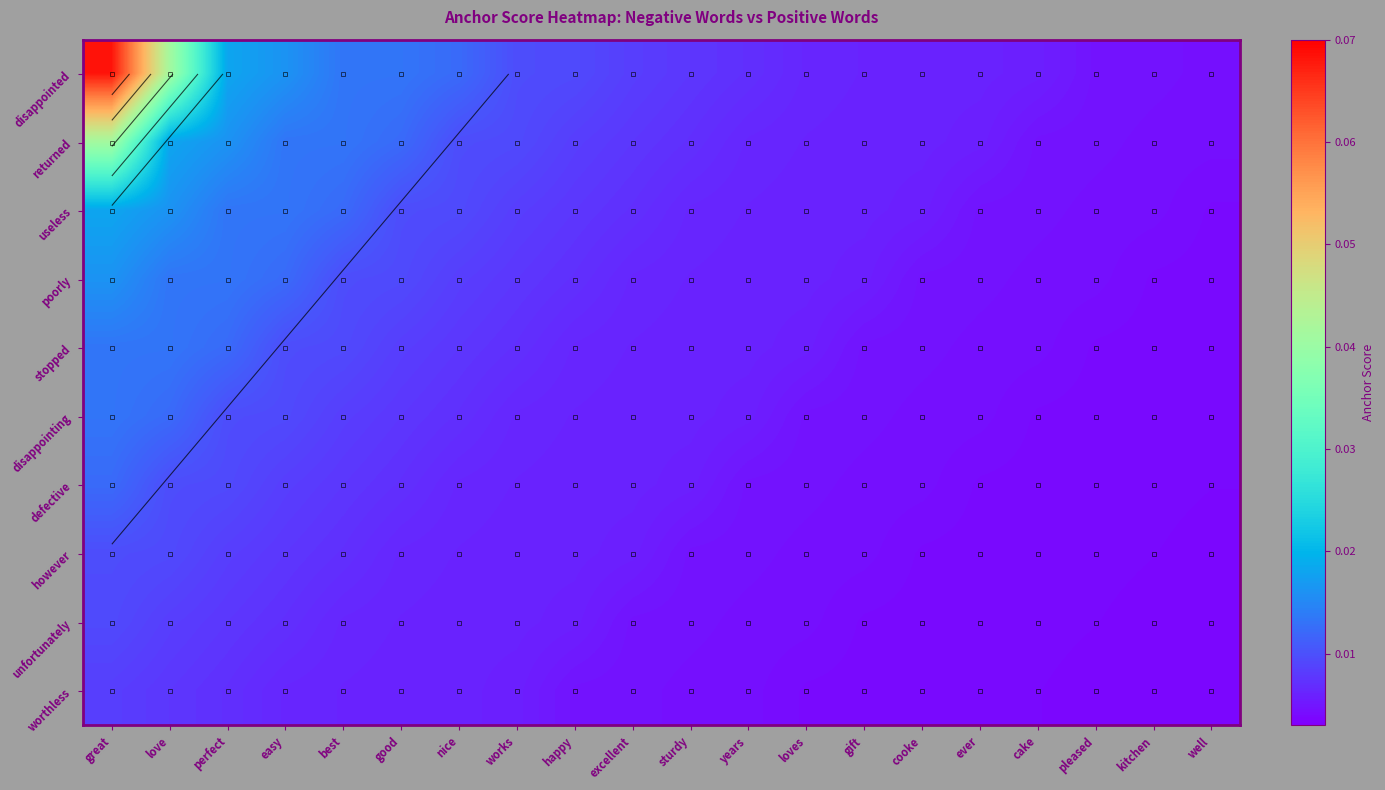

List the labels in order of returned value, largest first.

great, love, perfect, easy, best, good, nice, works, happy, excellent, sturdy, years, loves, gift, cooke, ever, cake, pleased, kitchen, well